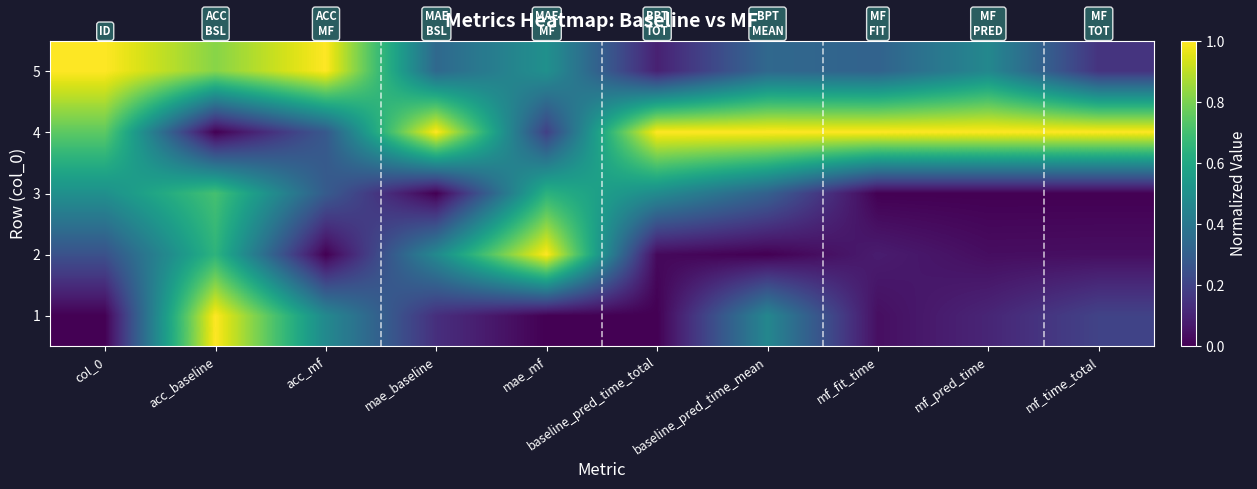

How many data points does each series have?

10